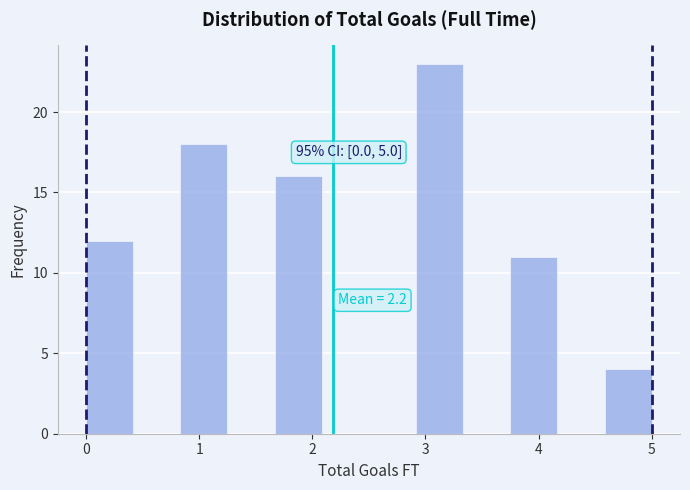

Which range on the x-axis has the tallest bar?

2.9 to 3.3